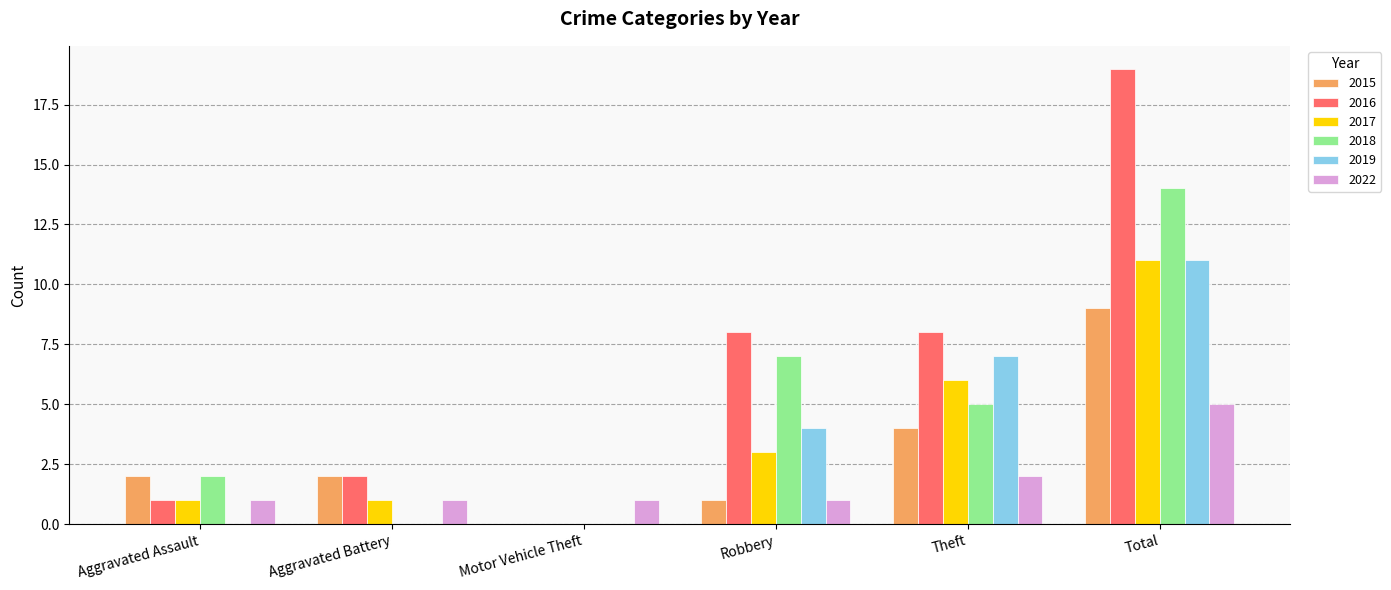

How many distinct data groups are displayed?

6